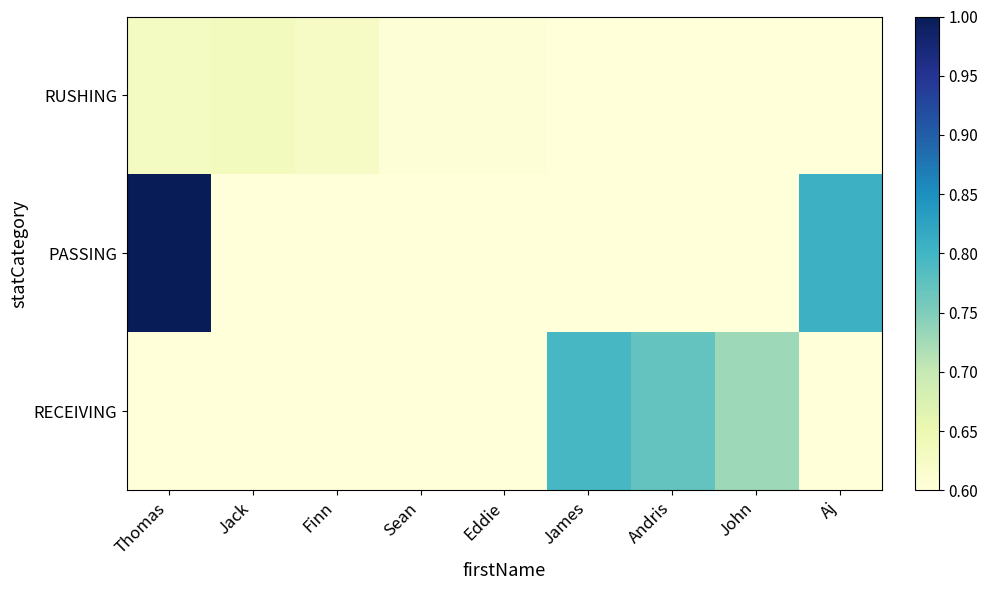

Which series has the largest total across all categories?

PASSING